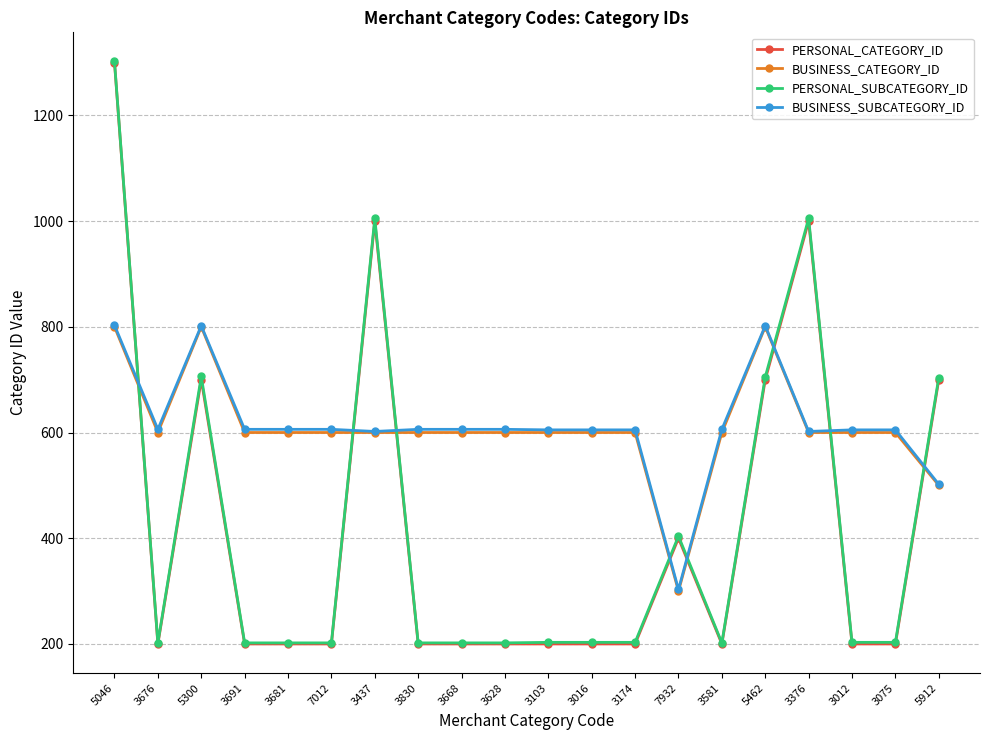

What is the lowest value of the PERSONAL_CATEGORY_ID series?

200